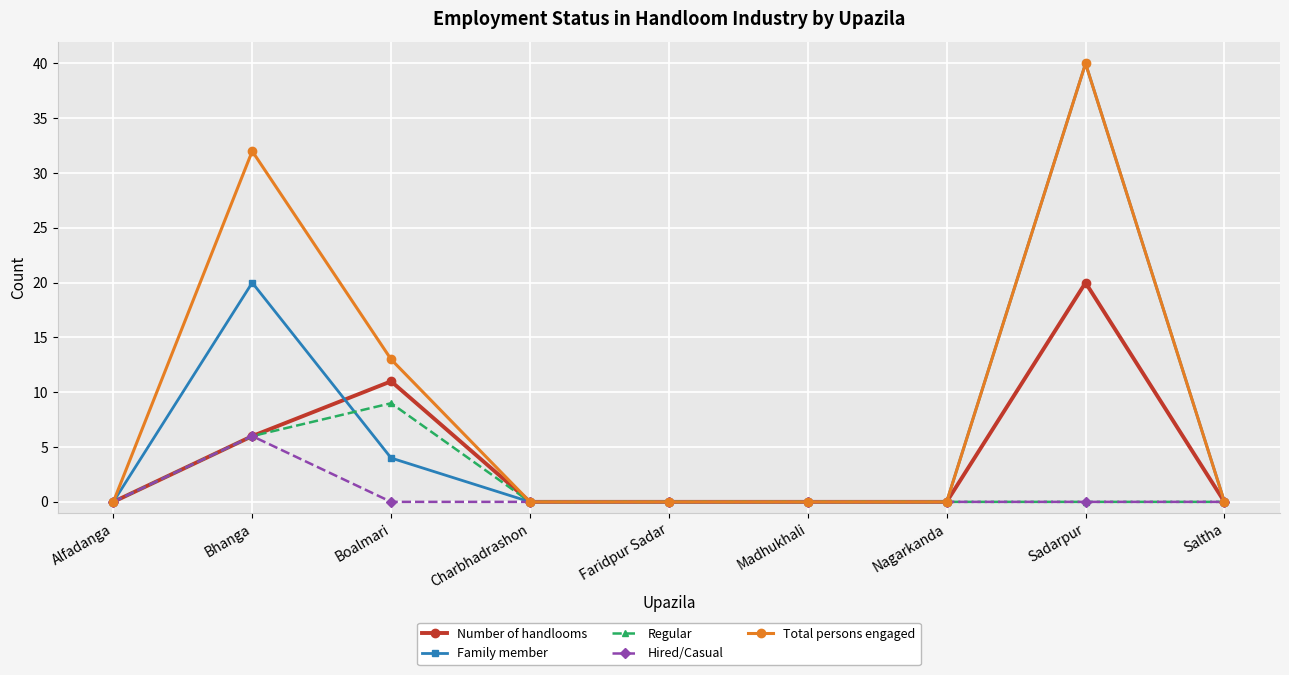

Which category has the highest value across all series?

Sadarpur